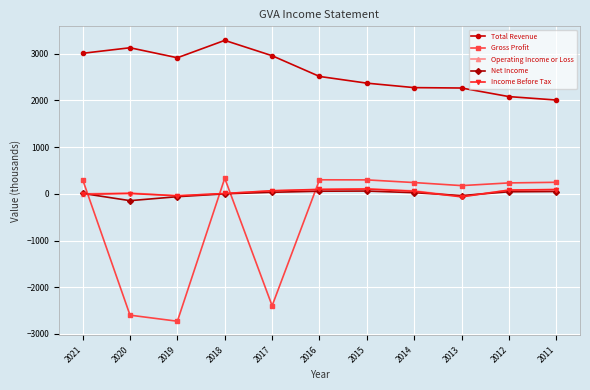

What is the difference between the maximum and minimum values in the Income Before Tax series?

167.4